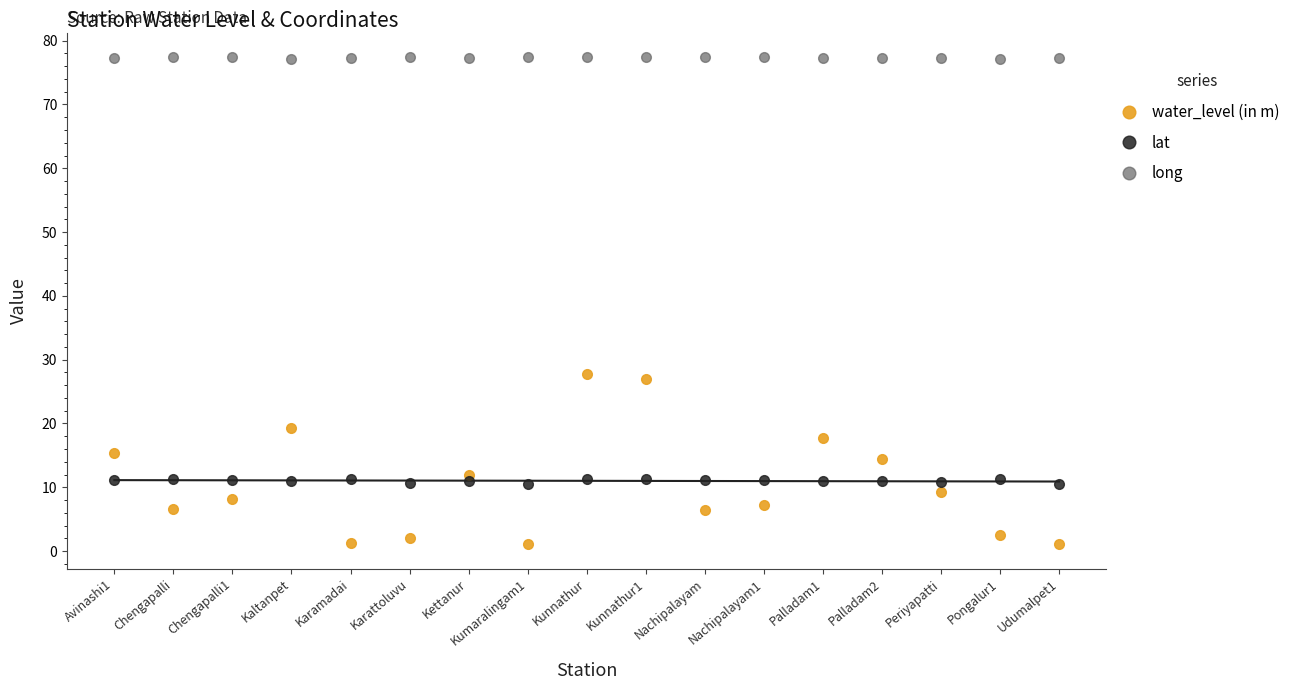

What is the difference between the highest and lowest values at Periyapatti?

68.1